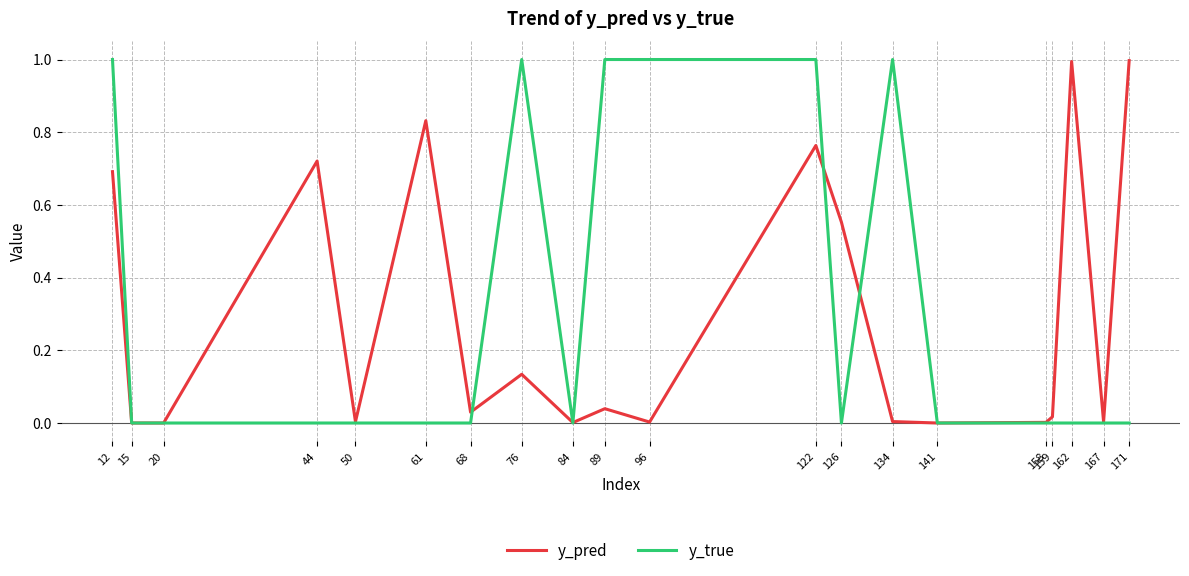

Rank the series at 61 from lowest to highest value.

y_true, y_pred